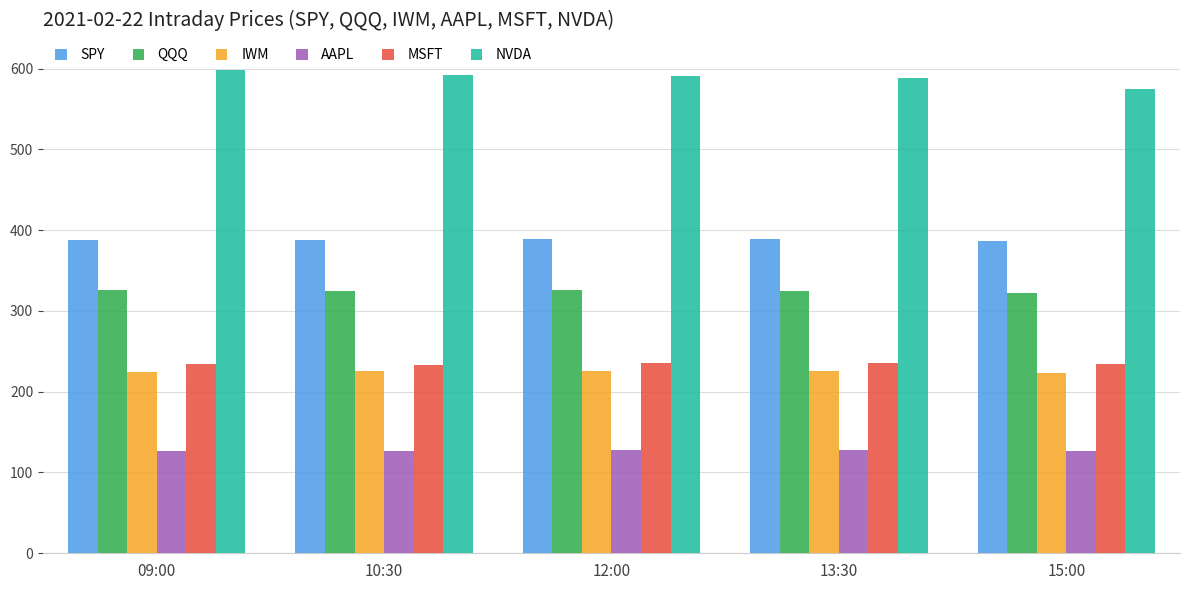

How many groups of bars are there?

5